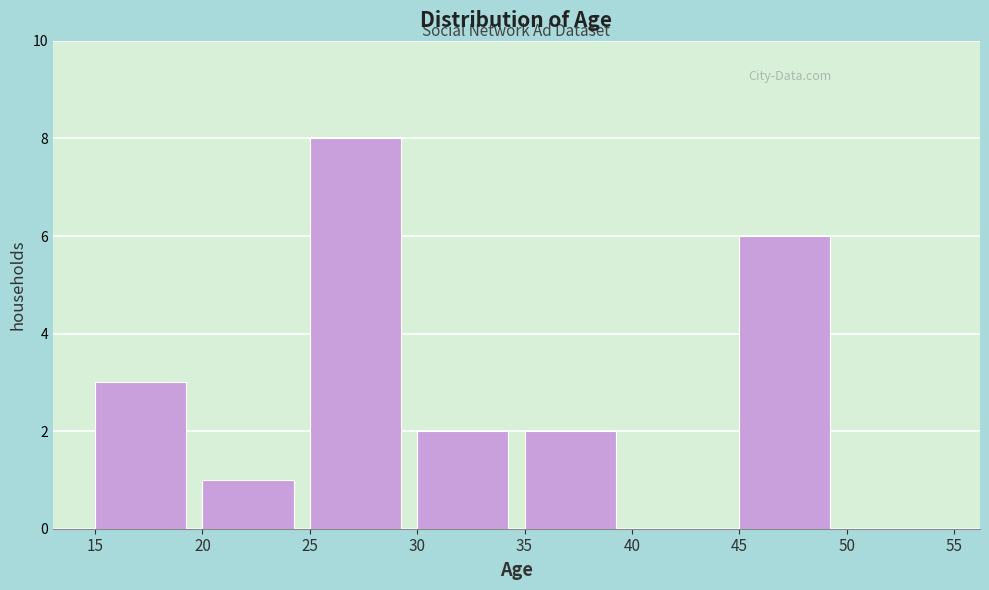

Over which range of the x-axis is the bar tallest?

25 to 30